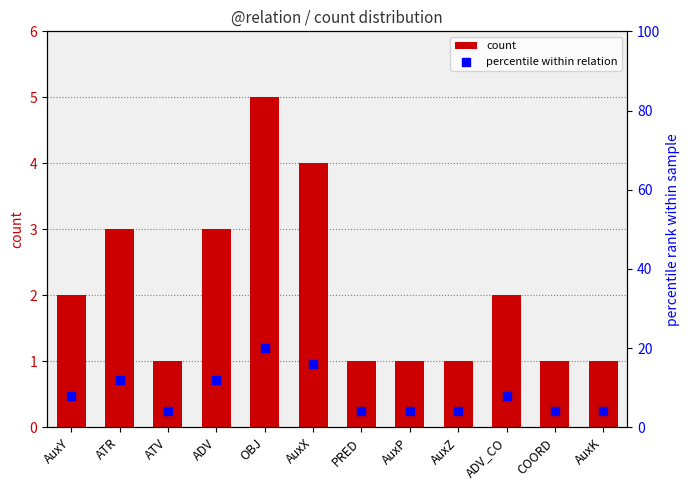

Which series reaches the maximum Y coordinate?

percentile within relation